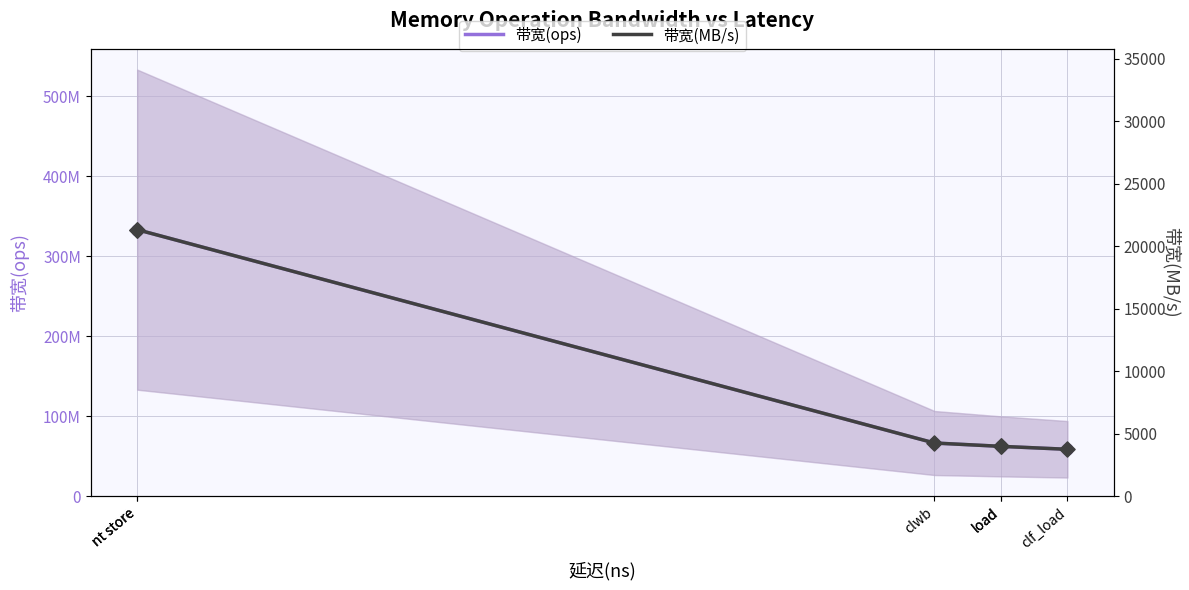

At which category is the sum across all series the highest?

nt store